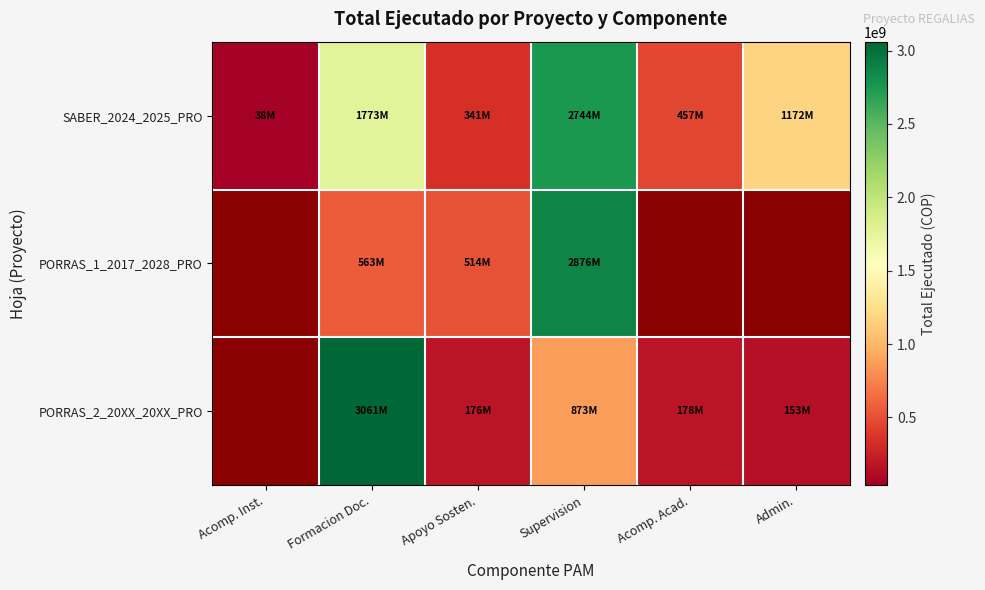

True or false: SABER_2024_2025_PRO has a value of 1772971908.0 at Formacion Doc..

True